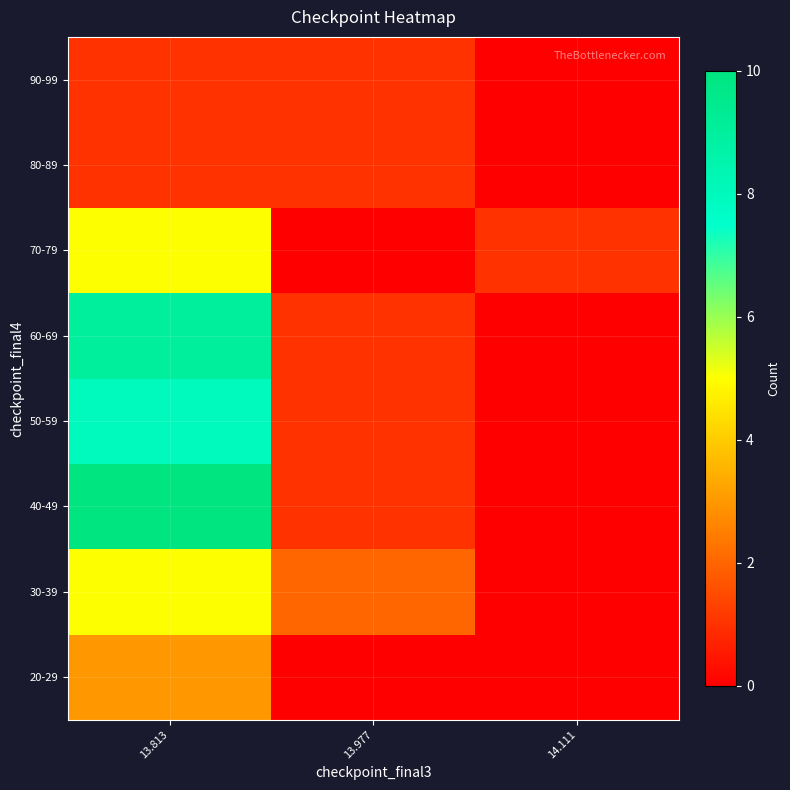

What is the total value across all series at 13.977?

7